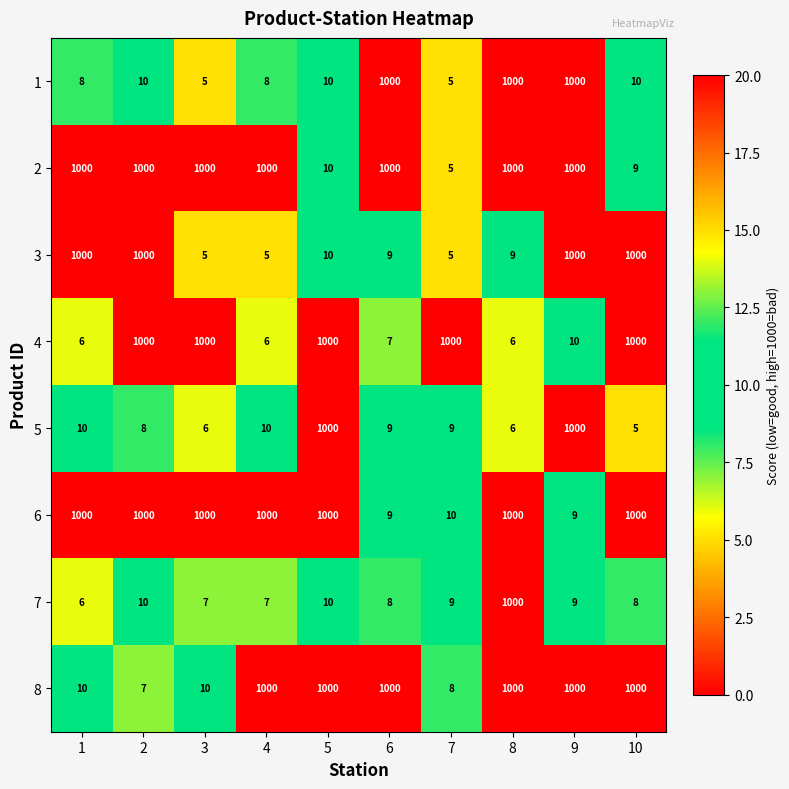

Between 2 and 5, which series saw the biggest shift?

8